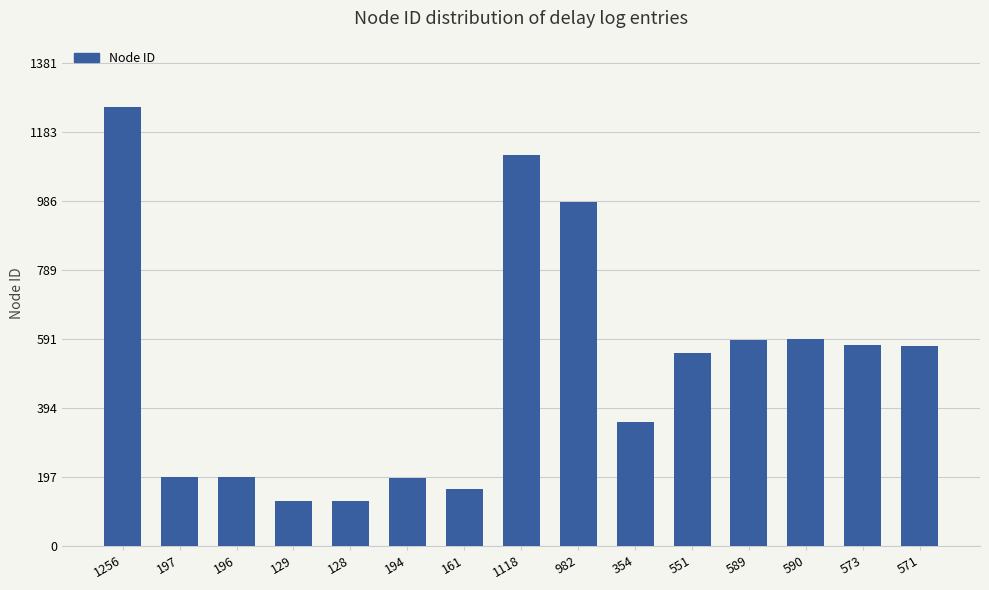

How many categories are shown in the chart?

15